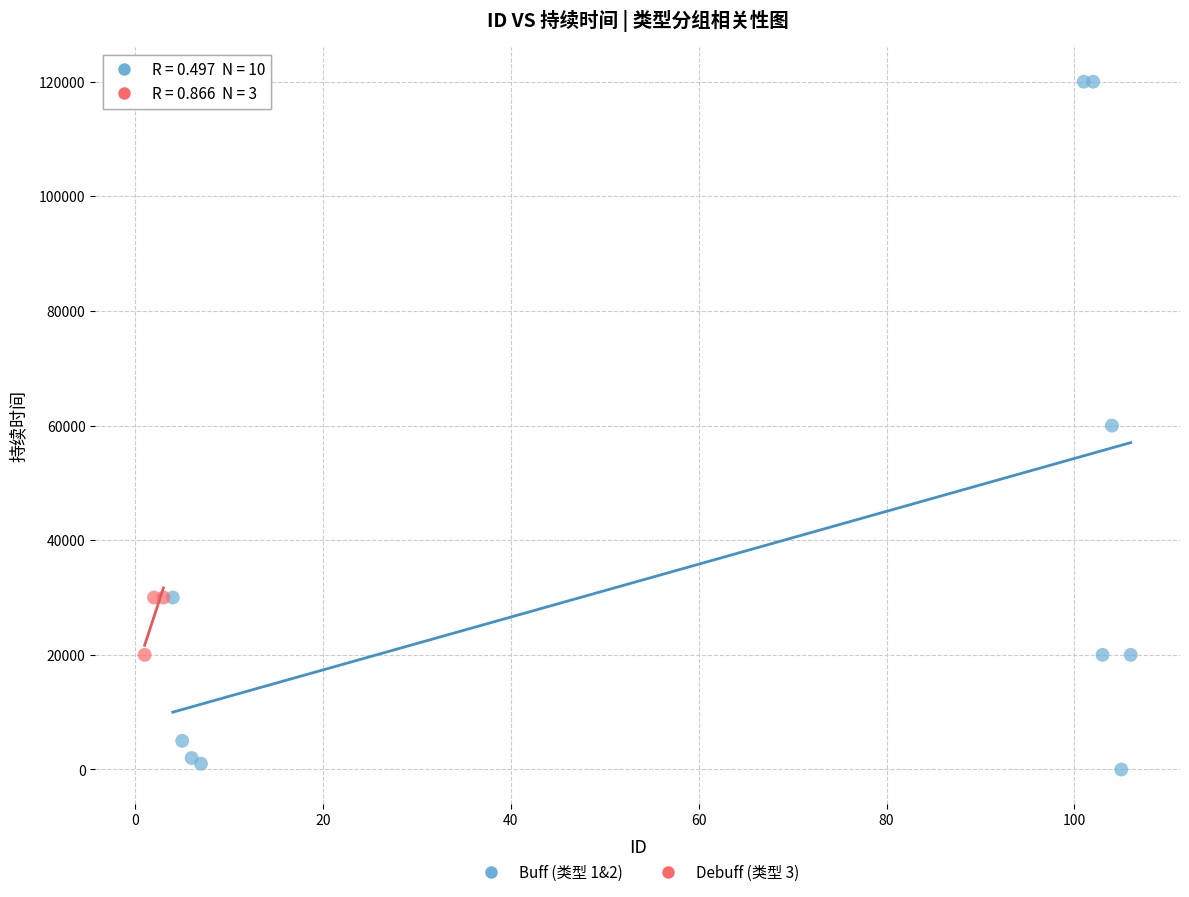

Which series has the largest Y range (max minus min)?

Buff (类型 1&2)